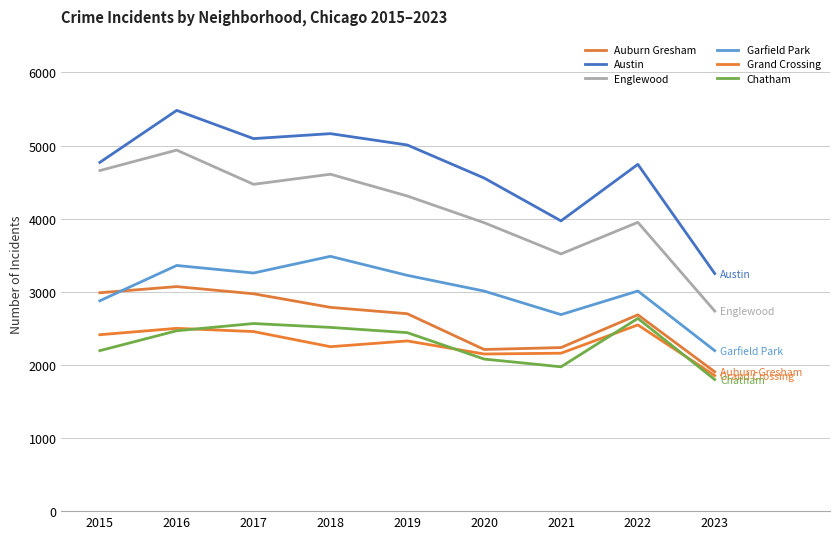

What is the value of the Chatham point at the 5th from the left?

2441